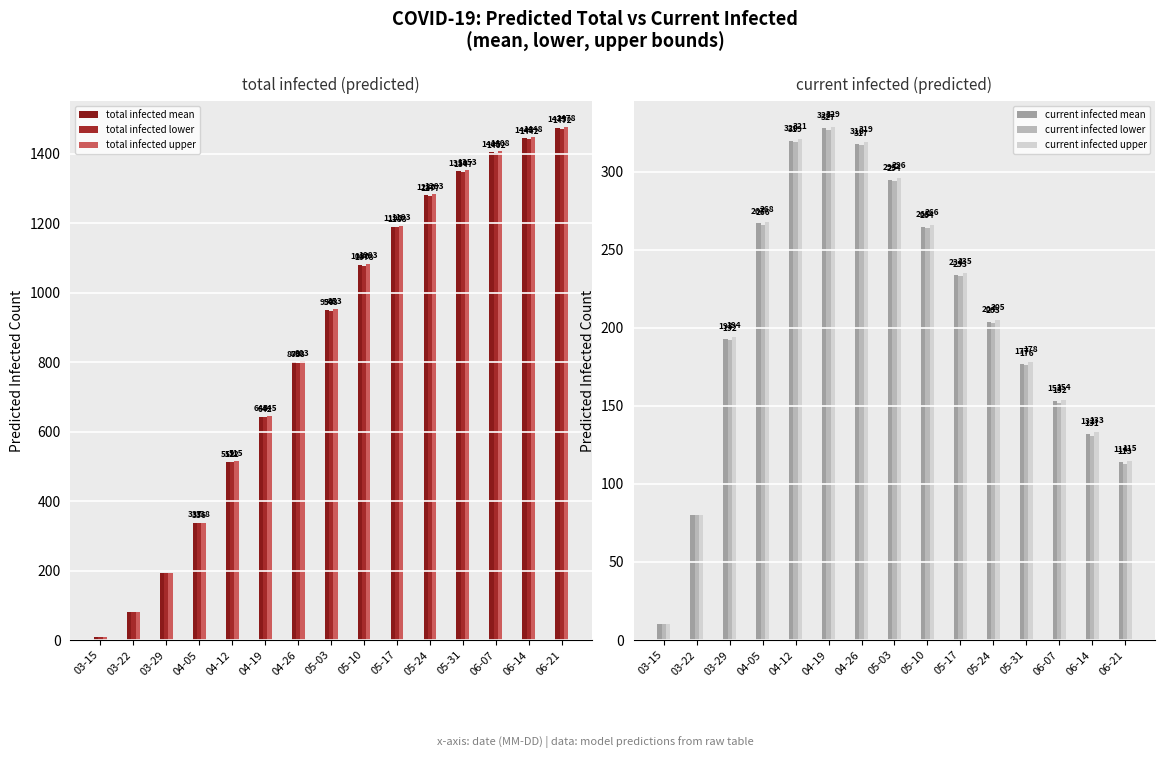

Which series changed the most between 04-12 and 04-19?

total infected mean